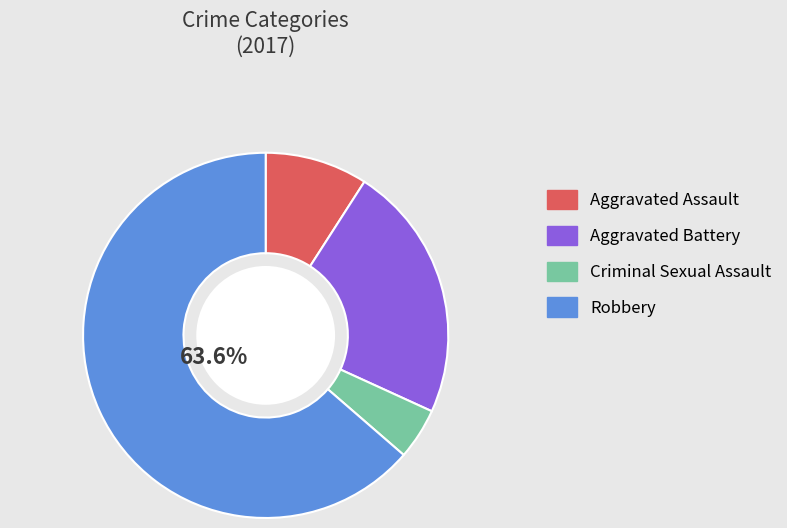

Is there a majority slice in this chart?

Yes